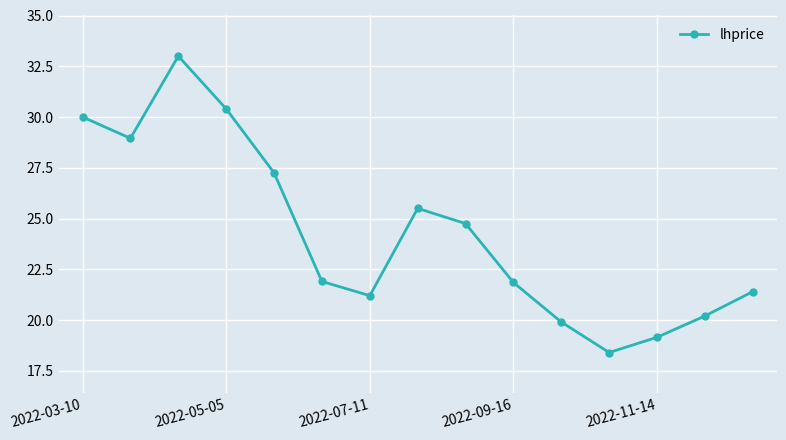

What is the greatest value displayed?

33.0